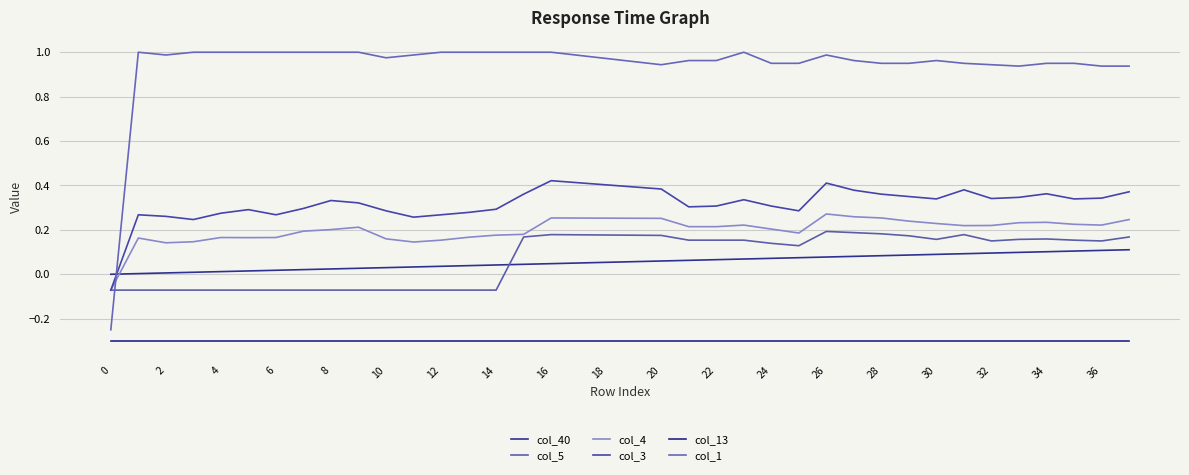

What are all the series names shown in the legend?

col_40, col_5, col_4, col_3, col_13, col_1